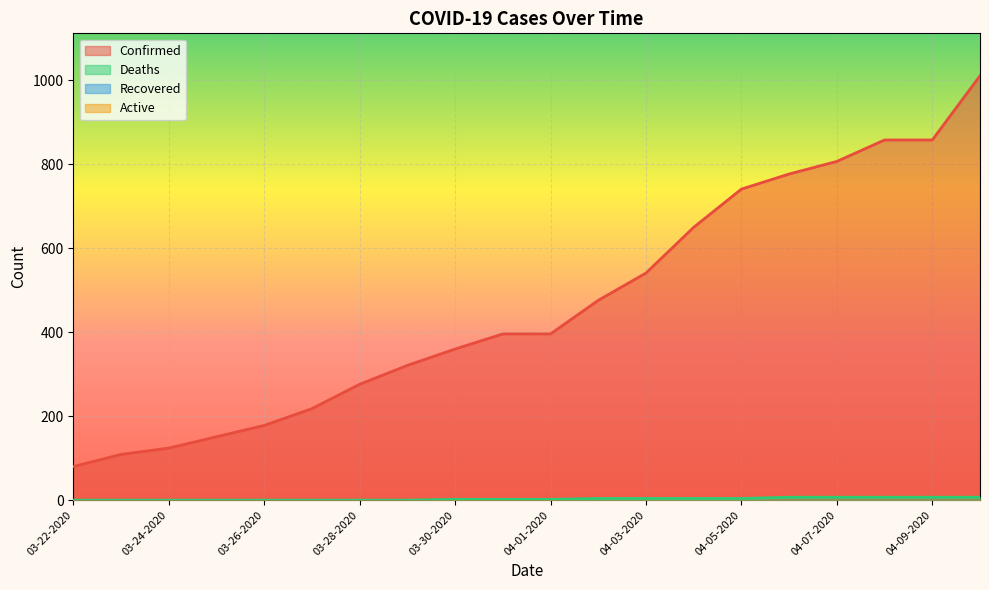

Reading left to right, list all the values displayed in this chart.

Confirmed: 80	109	124	151	178	218	276	321	360	396	396	476	541	650	741	777	807	858	858	1011
Deaths: 0	0	0	0	0	0	0	0	2	2	2	4	4	4	4	7	7	7	7	7